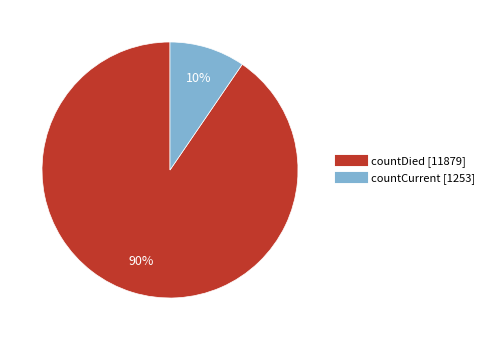

To the nearest percent, what portion does countDied represent?

90%